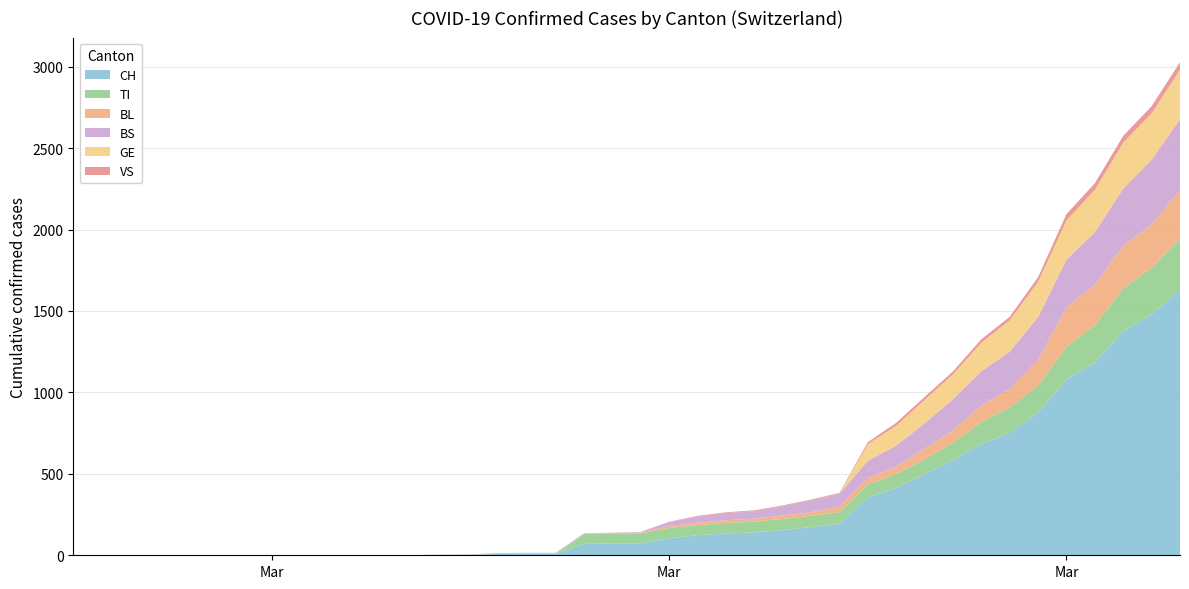

Reading left to right, transcribe all the data shown in this chart.

CH: 0	0	0	0	0	0	0	0	0	0	1	1	1	3	4	8	9	9	70	73	74	105	123	134	140	155	173	194	355	414	499	584	683	752	877	1079	1183	1376	1479	1630
TI: 0	0	0	0	0	0	0	0	0	0	0	0	0	0	0	0	0	0	61	61	61	62	62	65	67	68	70	71	80	85	91	107	136	155	165	202	229	263	287	314
BL: 0	0	0	0	0	0	0	0	0	0	0	0	0	1	2	2	2	2	0	5	5	13	16	16	18	21	21	35	40	46	65	76	100	115	158	242	249	262	266	298
BS: 0	0	0	0	0	0	0	0	0	0	0	0	0	0	0	4	4	4	4	0	4	25	36	44	46	57	73	78	105	128	155	191	211	228	263	292	323	350	397	434
GE: 0	0	0	0	0	0	0	0	0	0	0	0	0	0	0	0	0	0	0	0	0	0	0	0	0	0	0	0	103	122	144	153	175	193	216	241	260	283	284	305
VS: 0	0	0	0	0	0	0	0	0	0	0	0	0	0	0	0	0	0	0	0	0	1	5	5	5	5	5	5	12	18	18	18	21	21	29	39	40	41	44	46